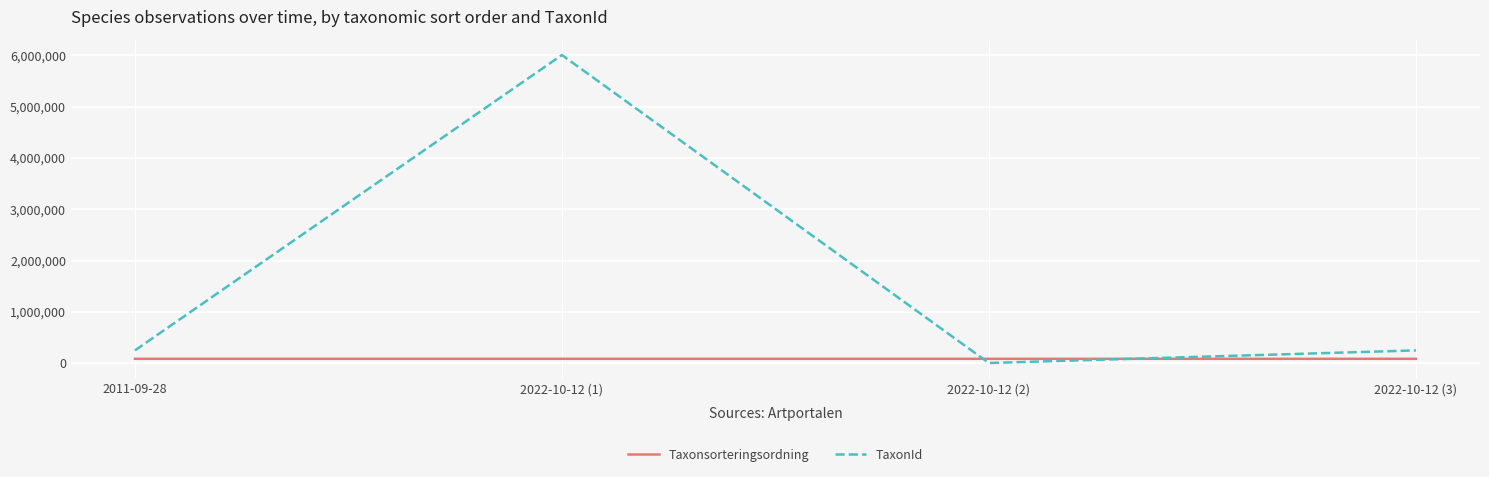

At how many categories does at least one series exceed 1556422?

1